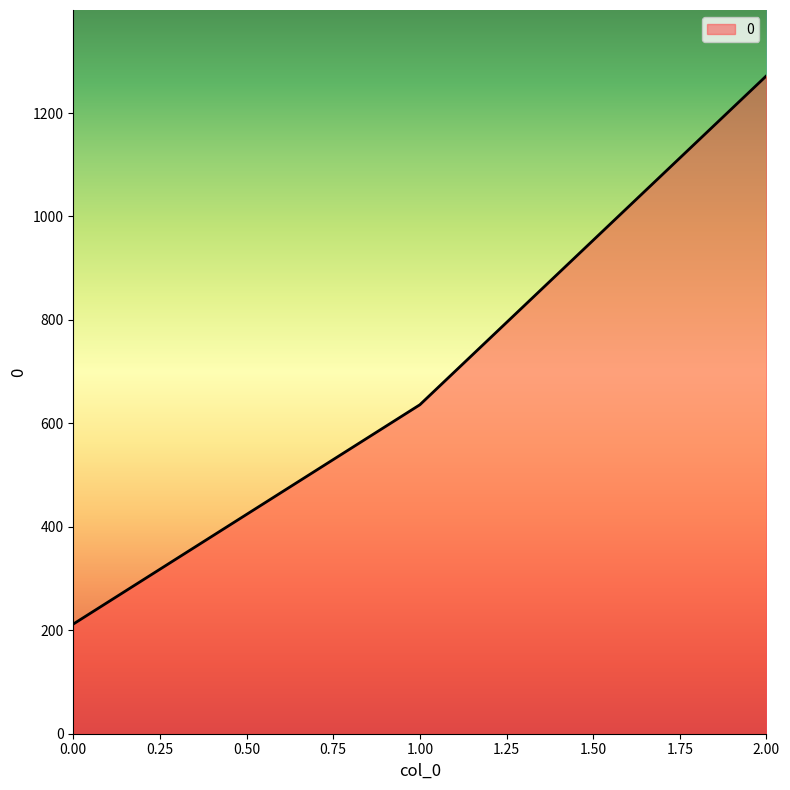

Between 0.00 and 1.00, which is larger?

1.00